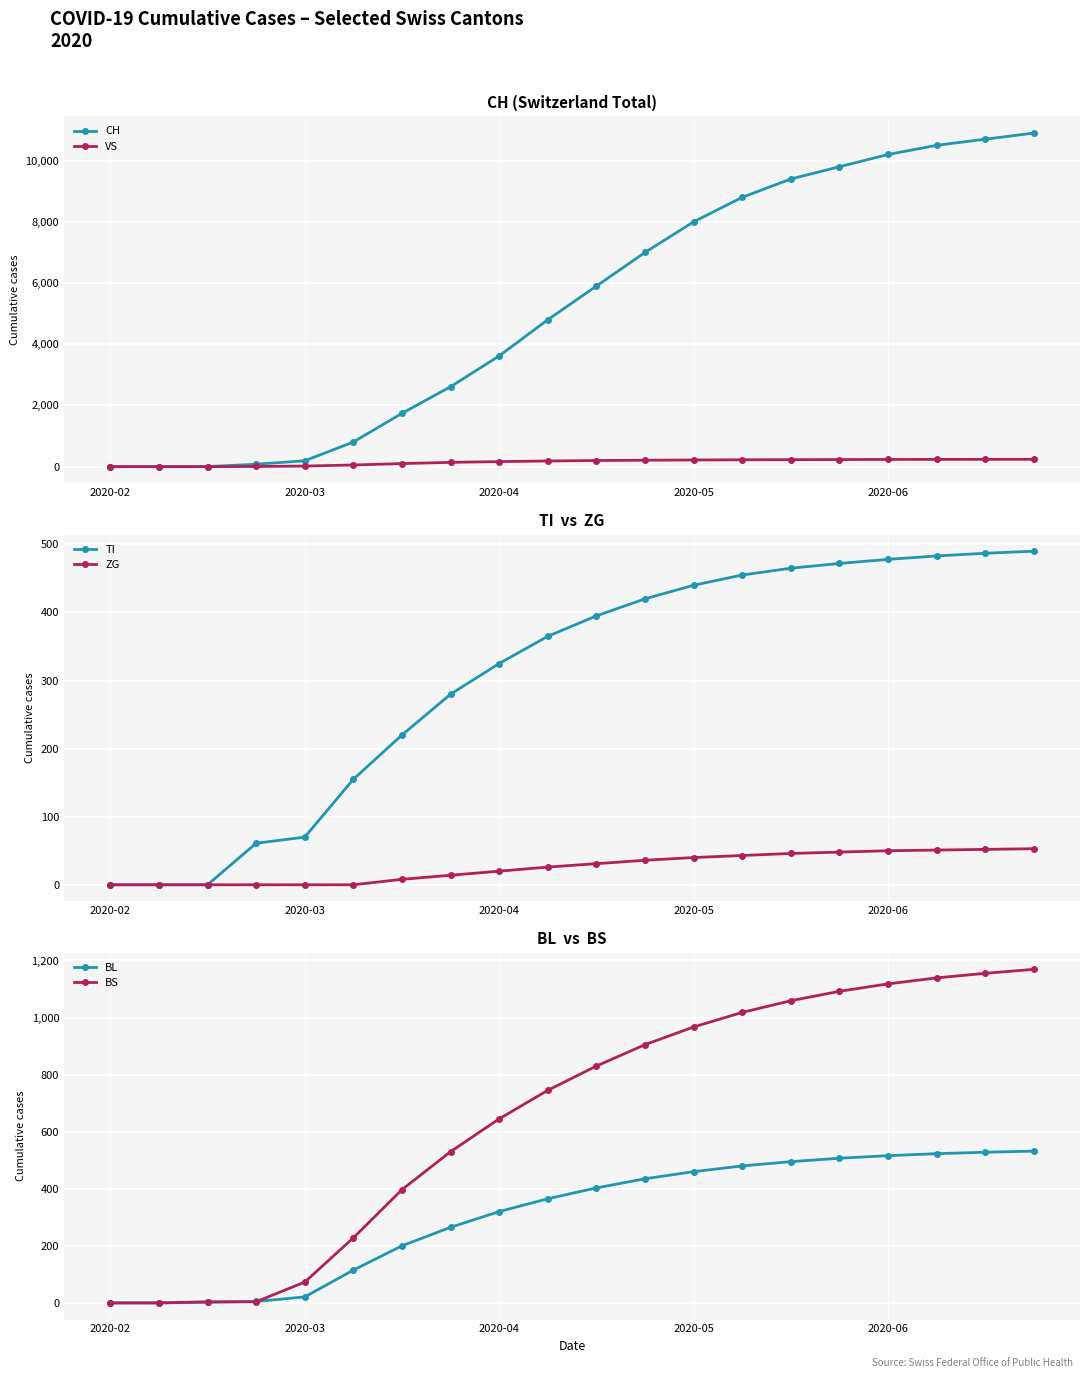

What is the difference between the maximum and minimum values in the BS series?

1169